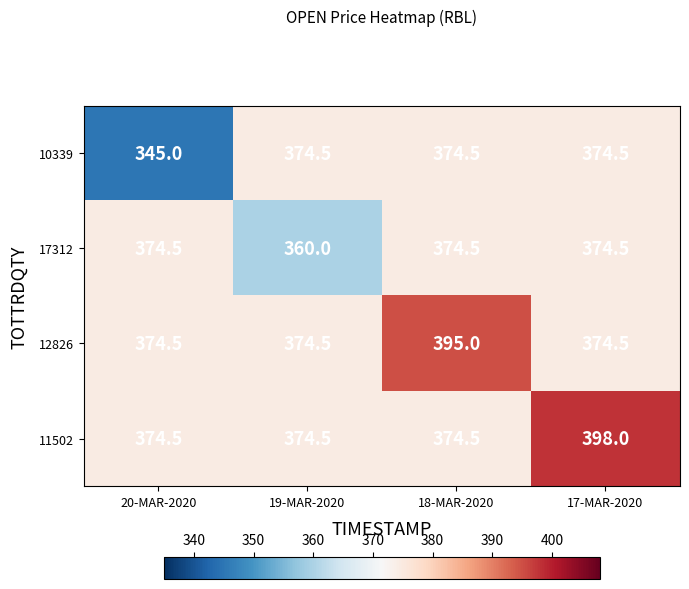

Which series changed the most between 19-MAR-2020 and 17-MAR-2020?

11502